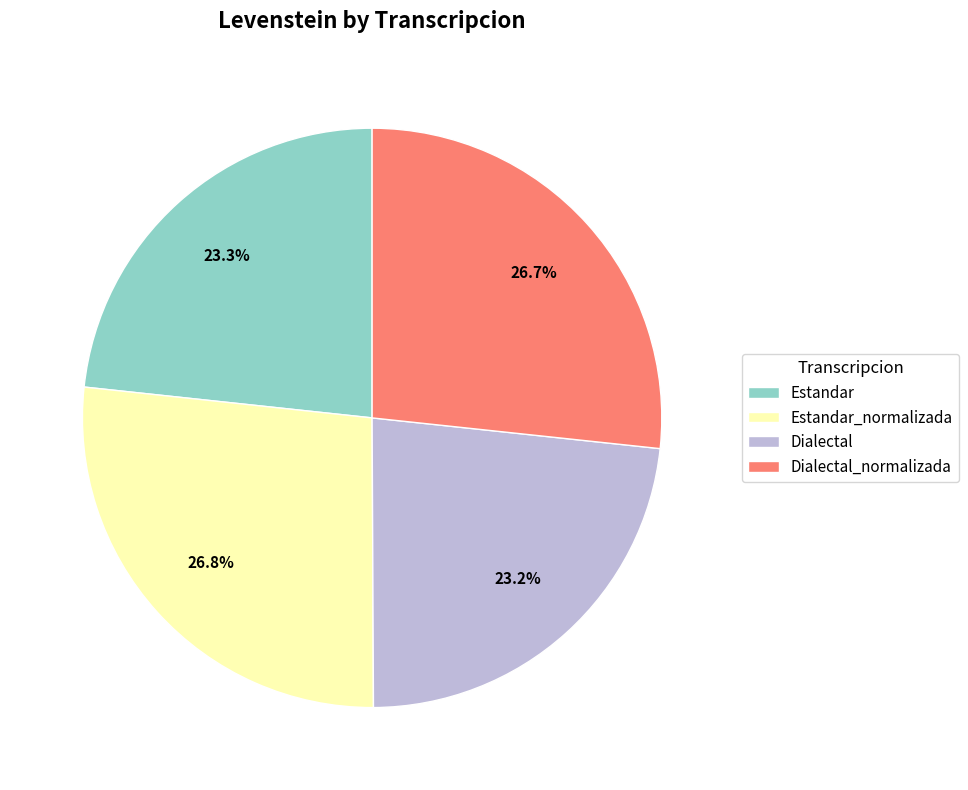

How many segments does this pie chart have?

4